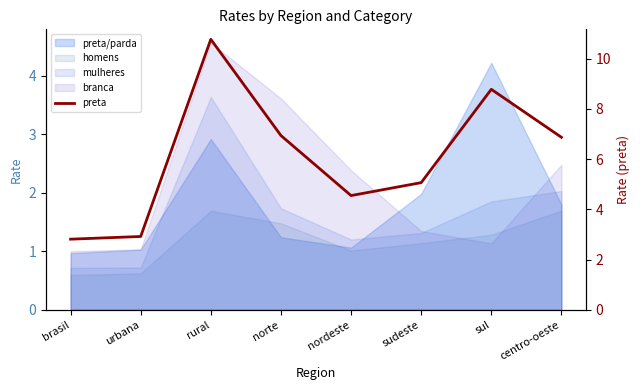

True or false: the data shows 4.5 at nordeste.

True